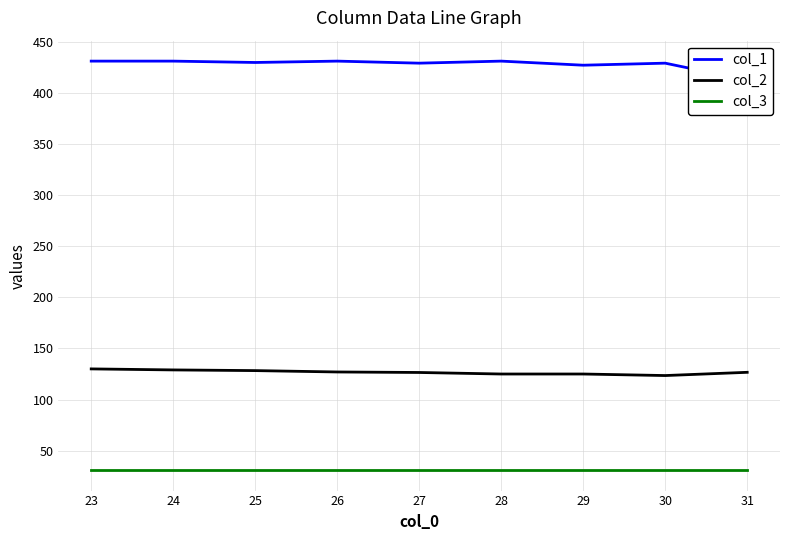

Is it true that col_3 equals 31.0 at 30?

True